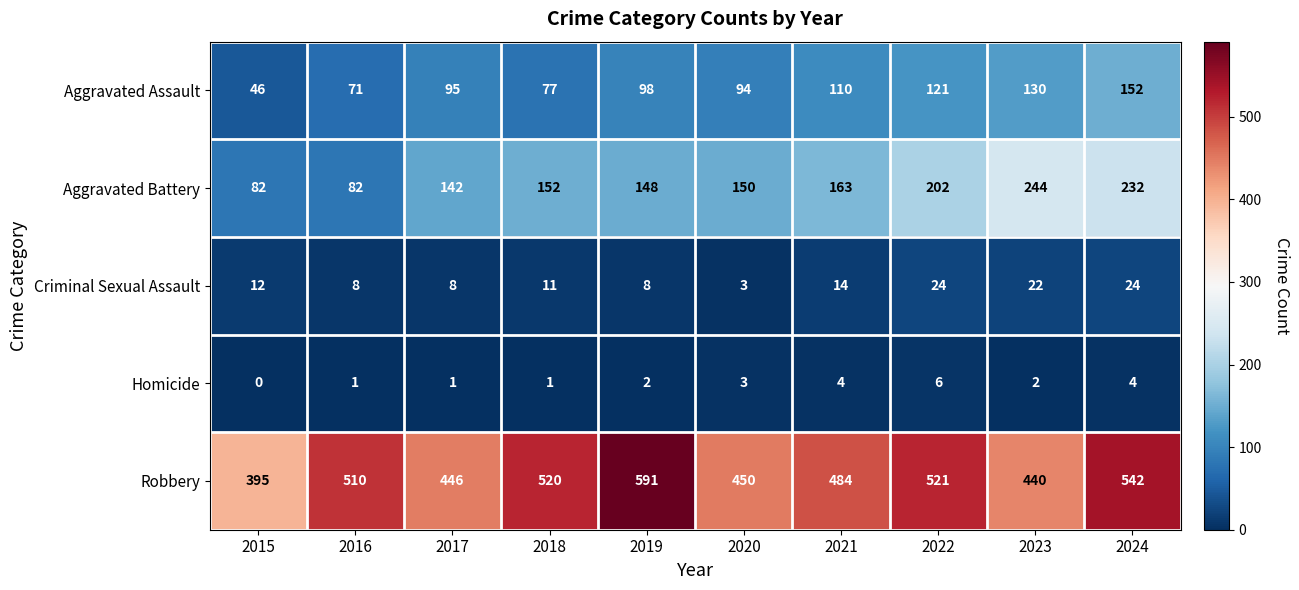

True or false: Criminal Sexual Assault has a value of 19 at 2021.

False